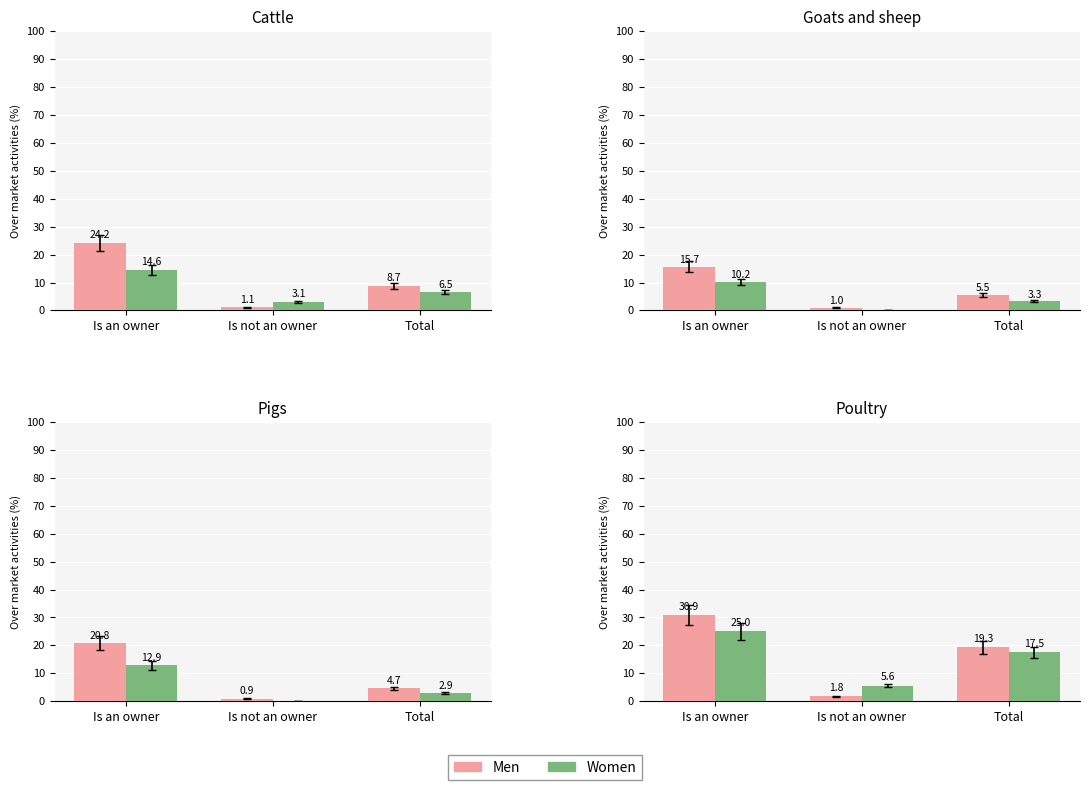

List the labels in order of Men value, largest first.

Is an owner, Total, Is not an owner